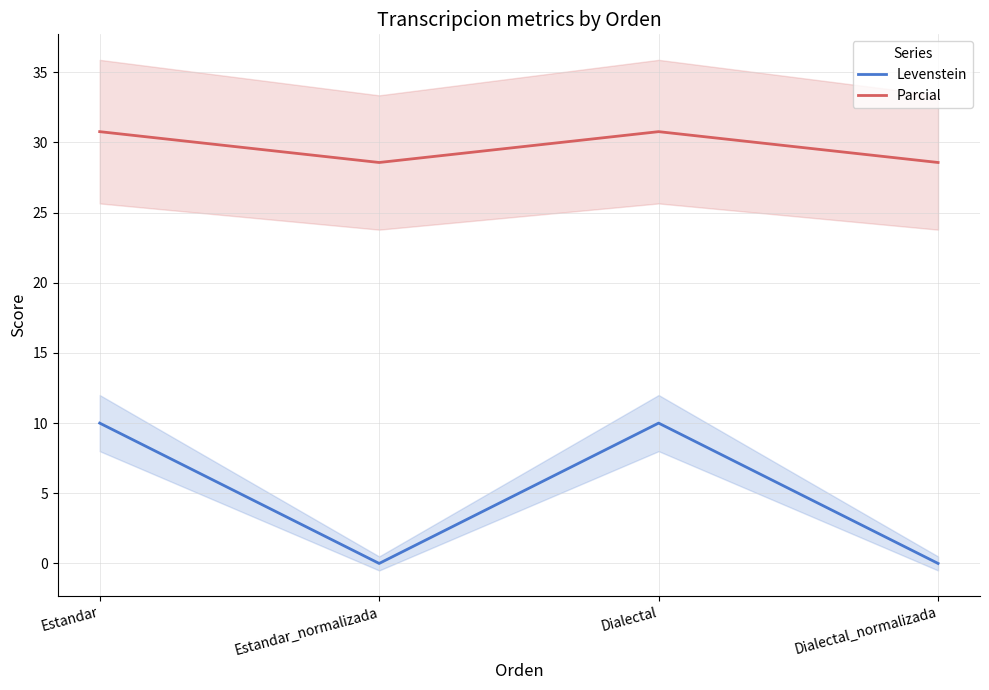

Where is Parcial nearest to the value 29?

Estandar_normalizada